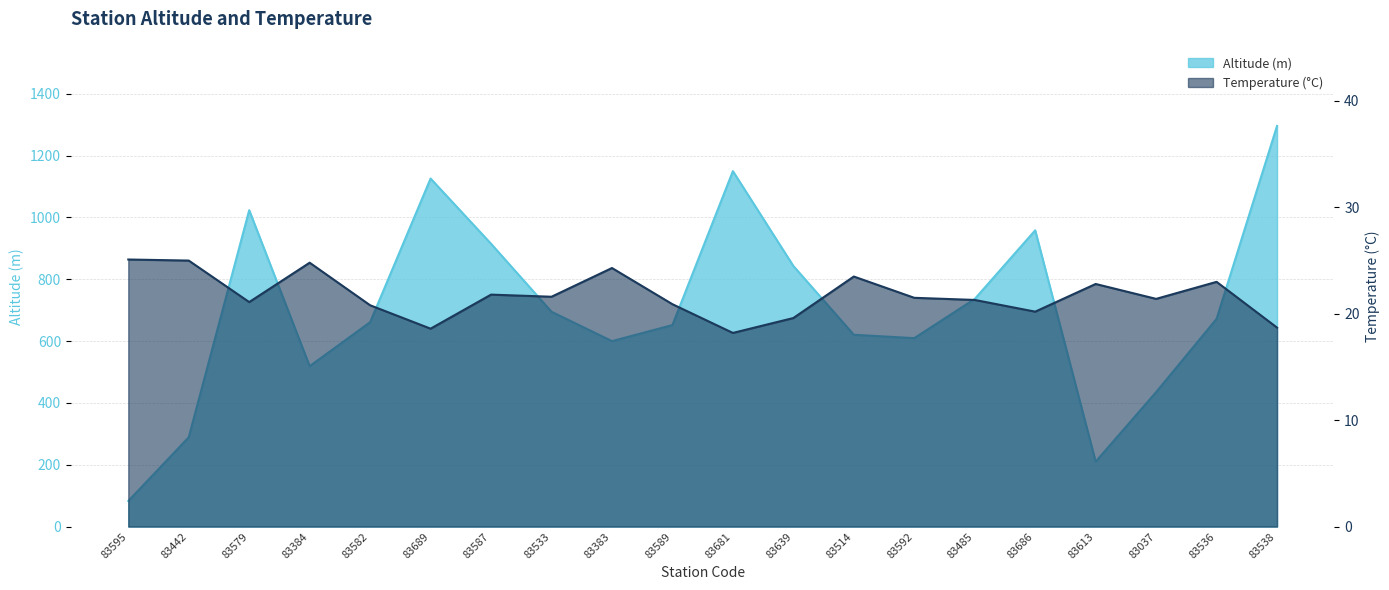

What is the difference between the alt values at 83538 and 83613?

1086.1